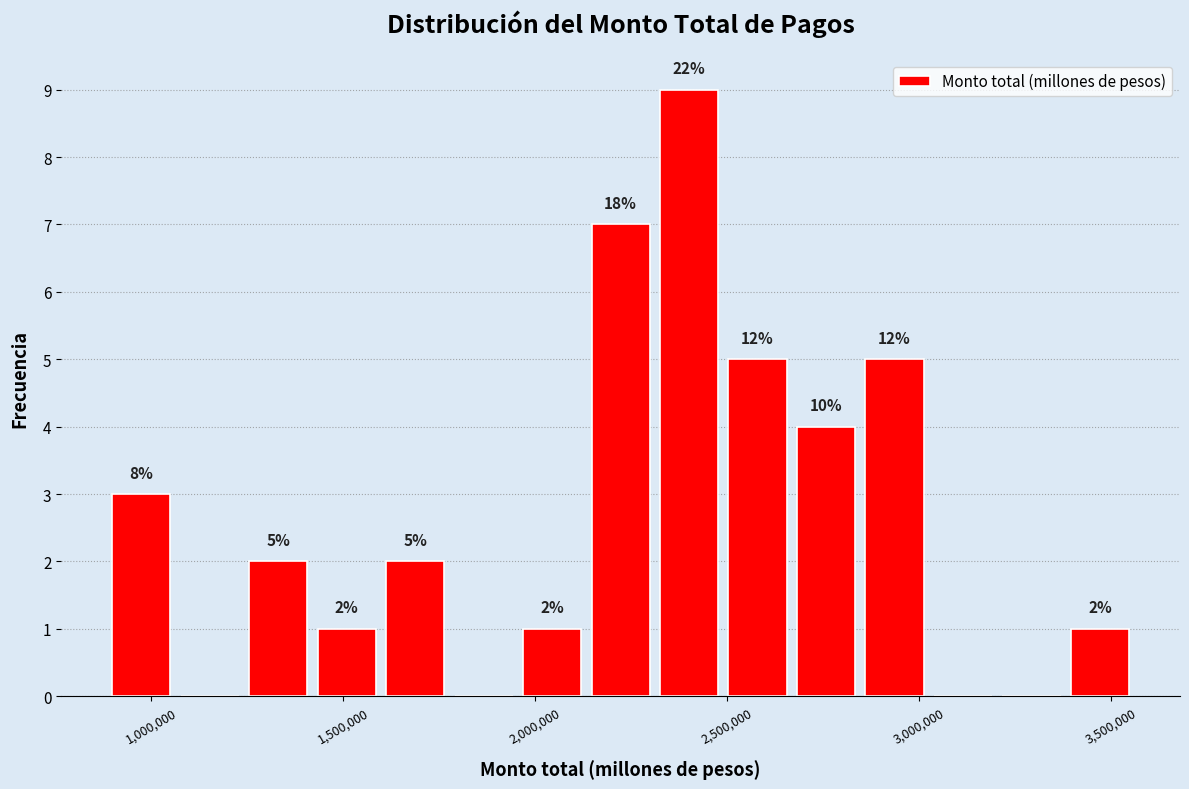

Around what value on the x-axis is the tallest bar? Give the approximate position of its centre, as read against the axis.

2400000